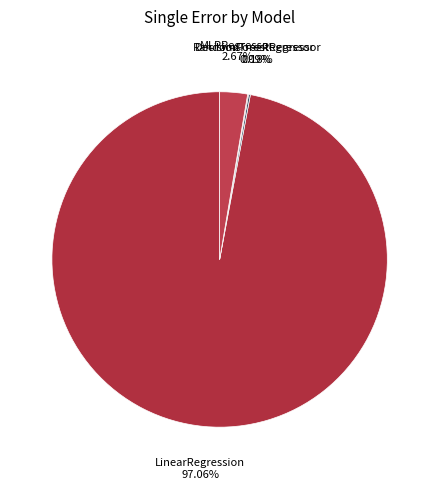

Is LinearRegression the majority of the pie?

Yes